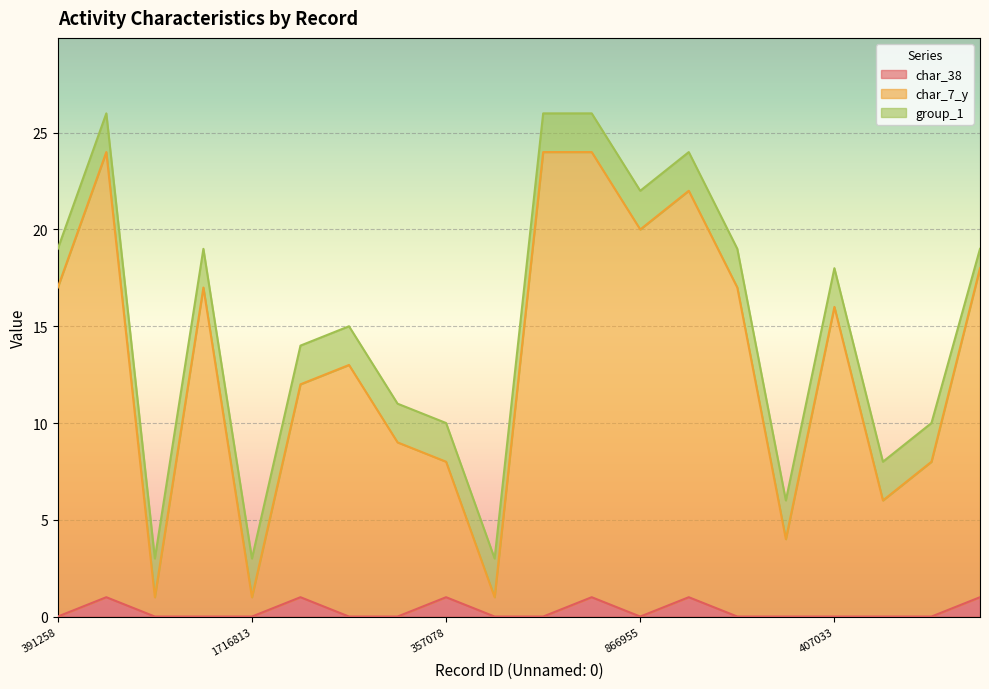

Which has a higher value, 1925551 or 103836?

1925551